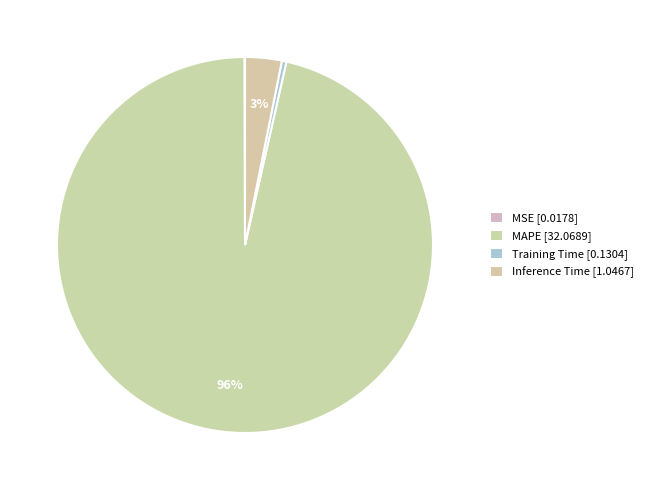

Does any single category account for the majority?

Yes